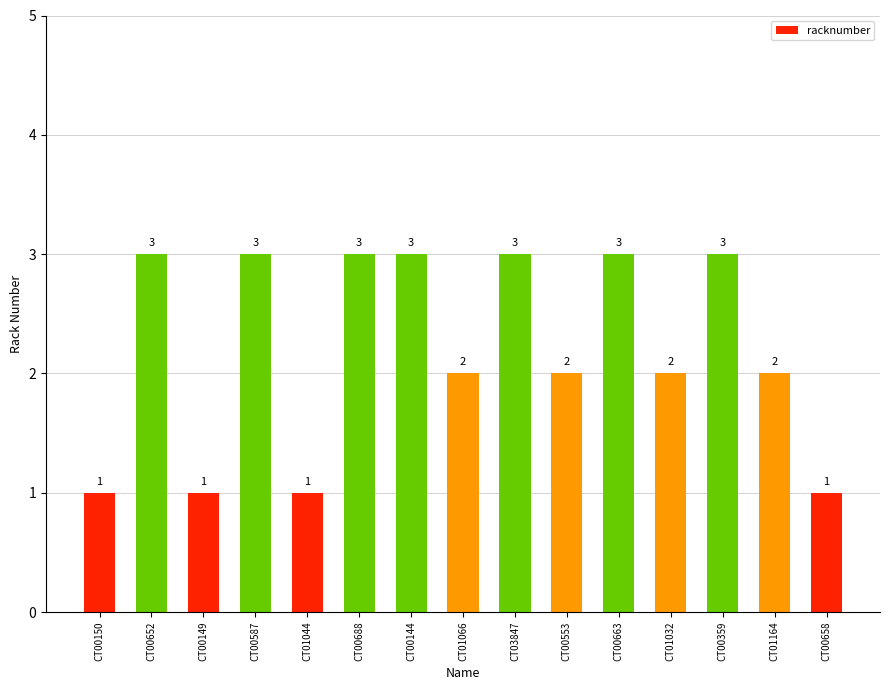

The chart shows a value of 5 at CT00587. True or false?

False